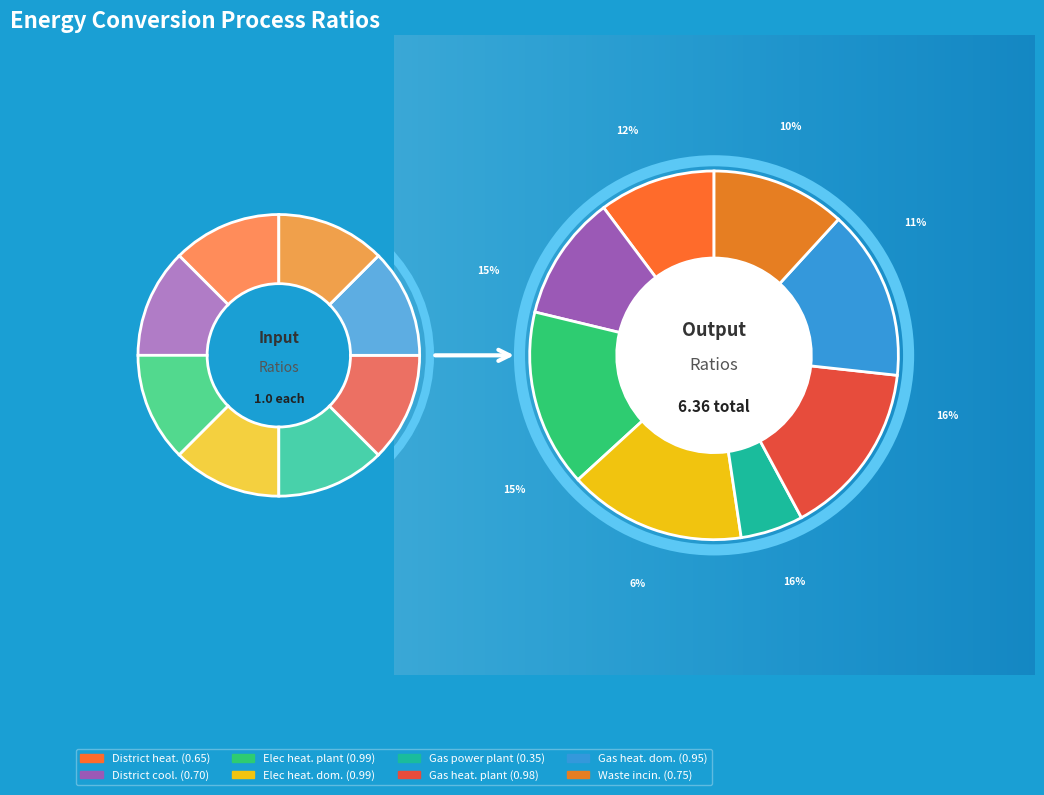

Is it true that Gas power plant is 6% of the pie?

True